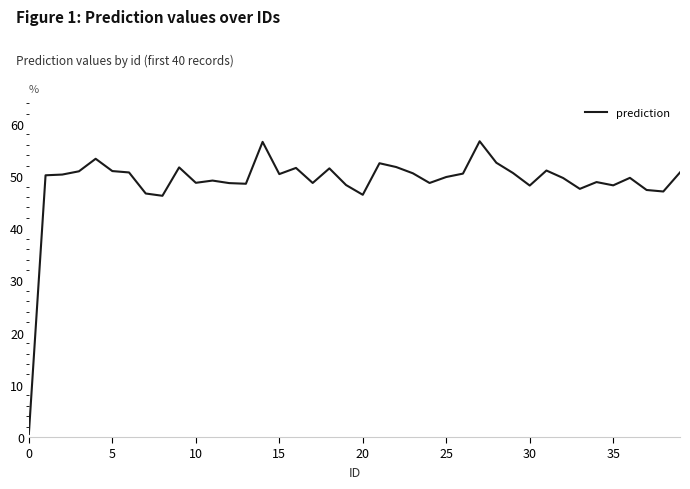

What is the greatest value displayed?

56.7